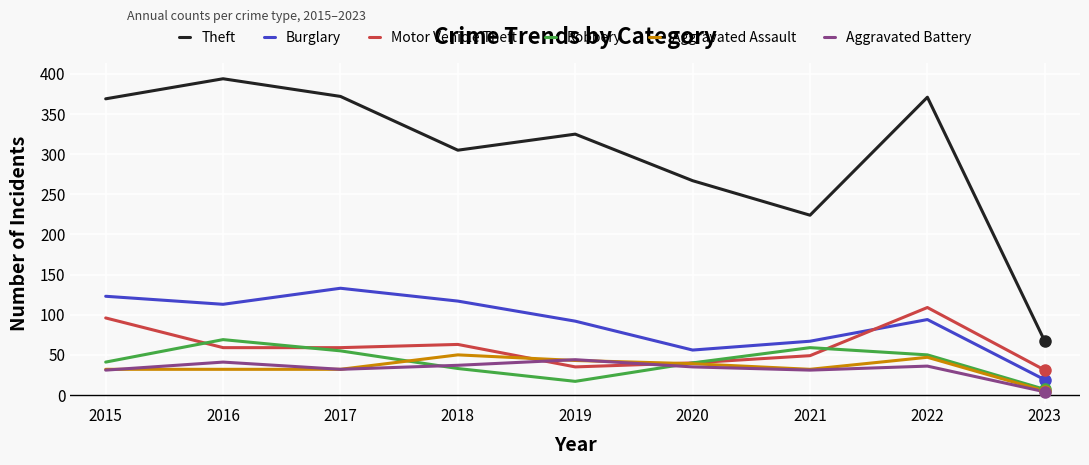

How many series are shown in this chart?

6